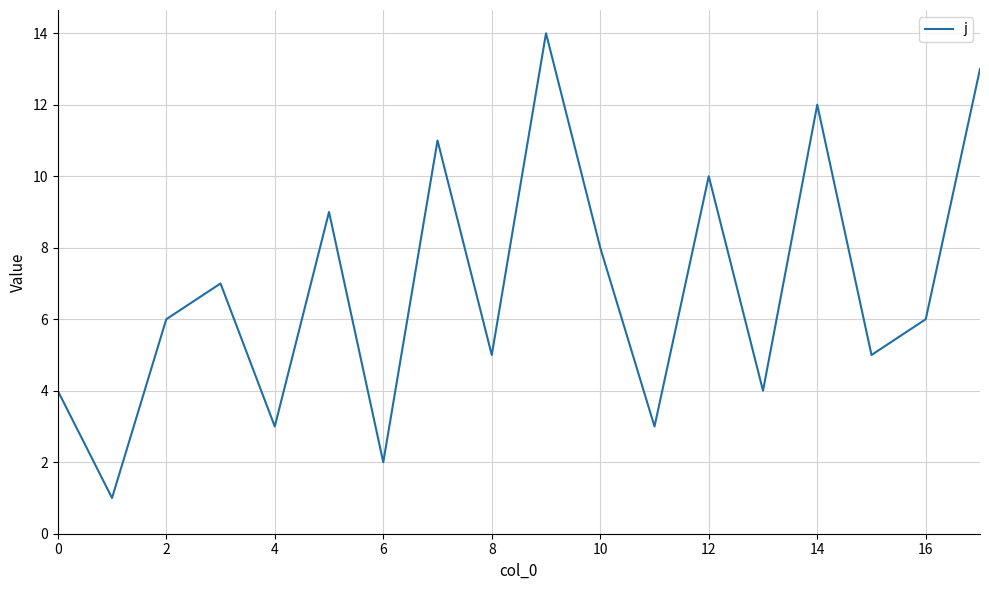

What is the greatest value displayed?

14